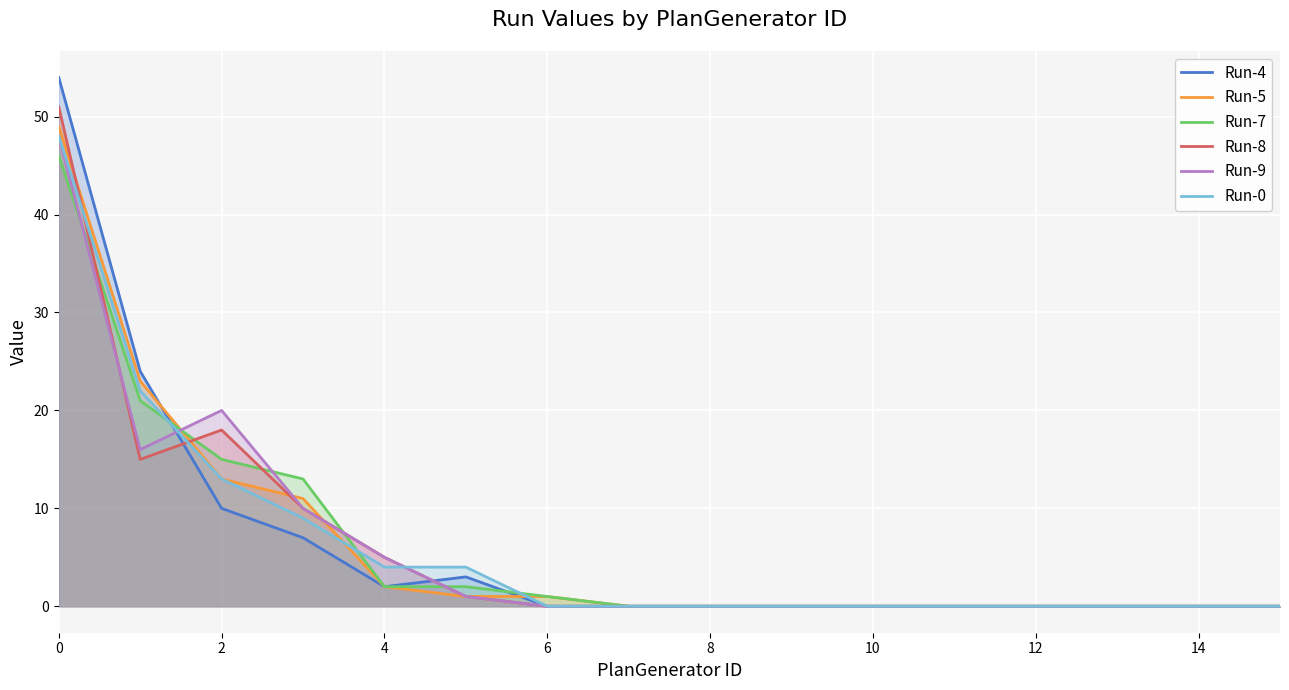

What are all the series names shown in the legend?

Run-4, Run-5, Run-7, Run-8, Run-9, Run-0